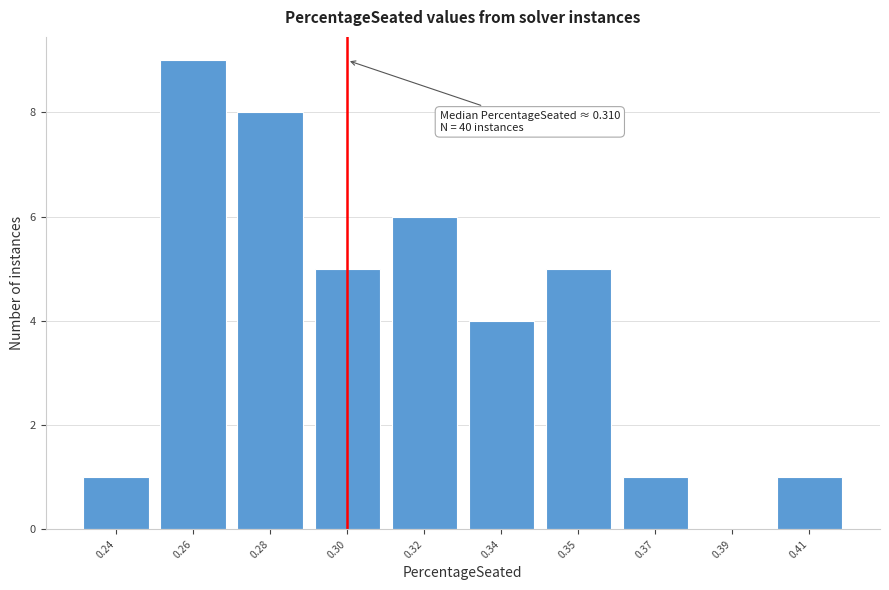

Reading left to right, list all the values displayed in this chart.

0.24=1	0.26=9	0.28=8	0.30=5	0.32=6	0.34=4	0.35=5	0.37=1	0.39=0	0.41=1